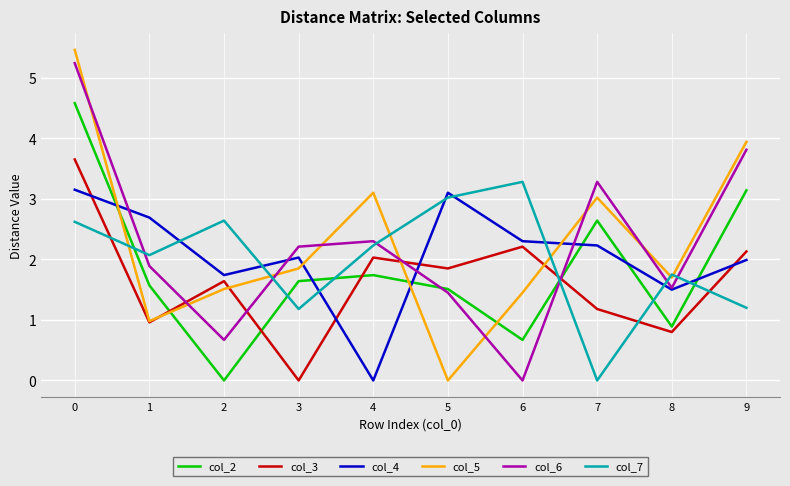

What is the maximum value shown in the chart?

5.5